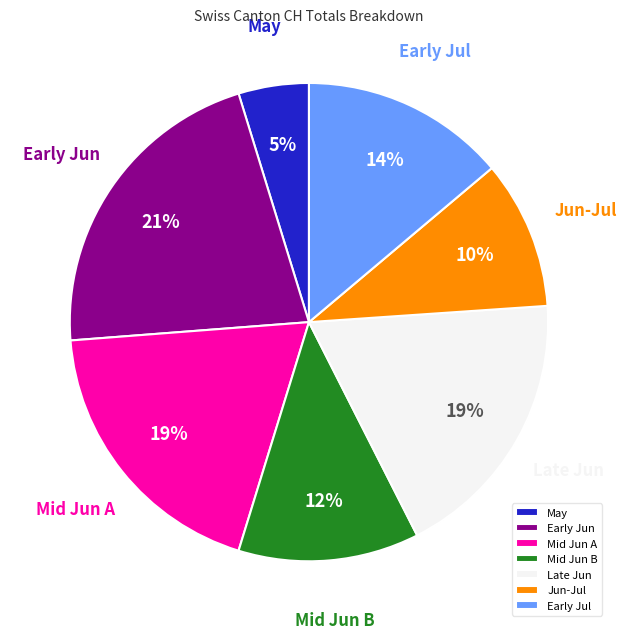

Does any single category account for the majority?

No